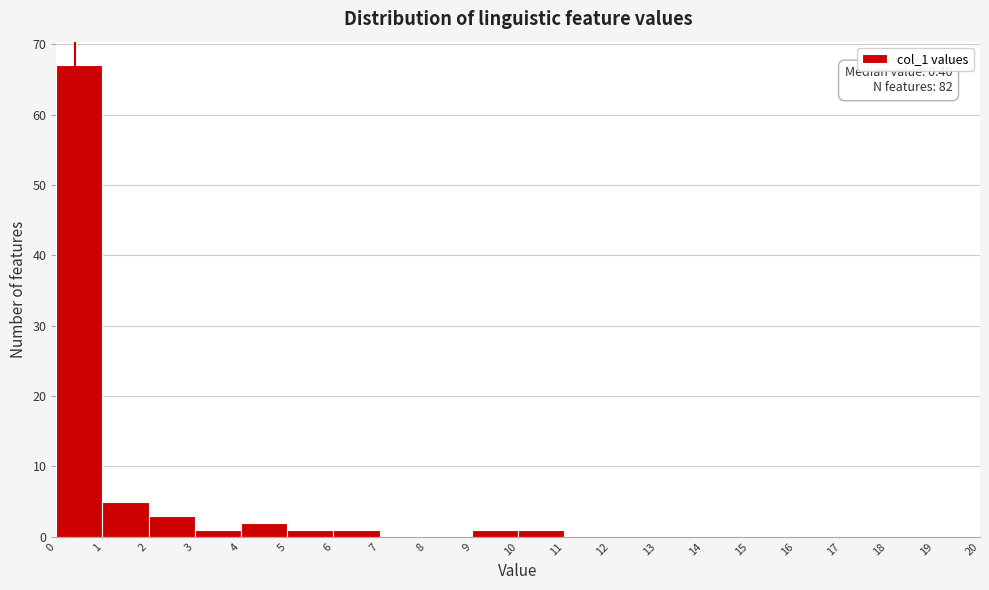

Over which range of the x-axis is the bar tallest?

0 to 1